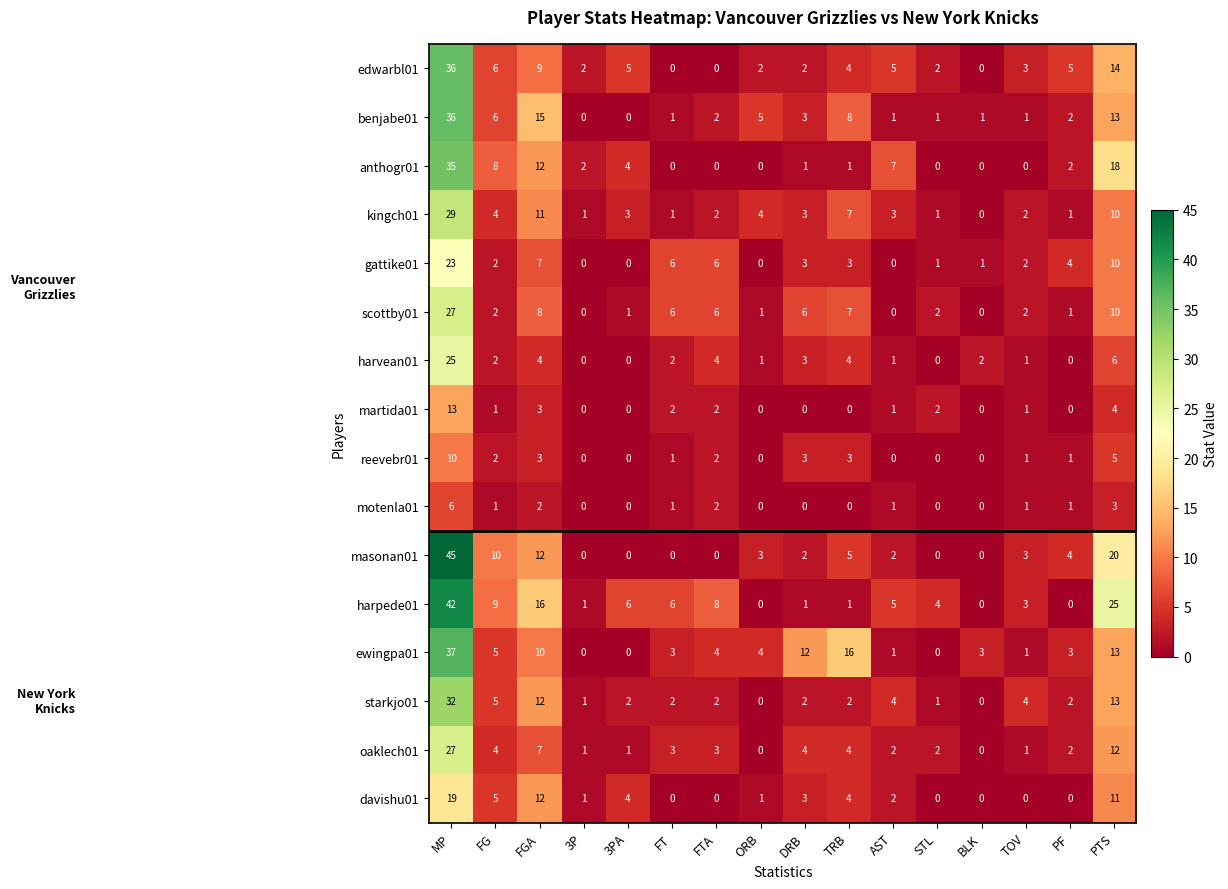

What is the difference between the second highest and minimum values in the edwarbl01 series?

14